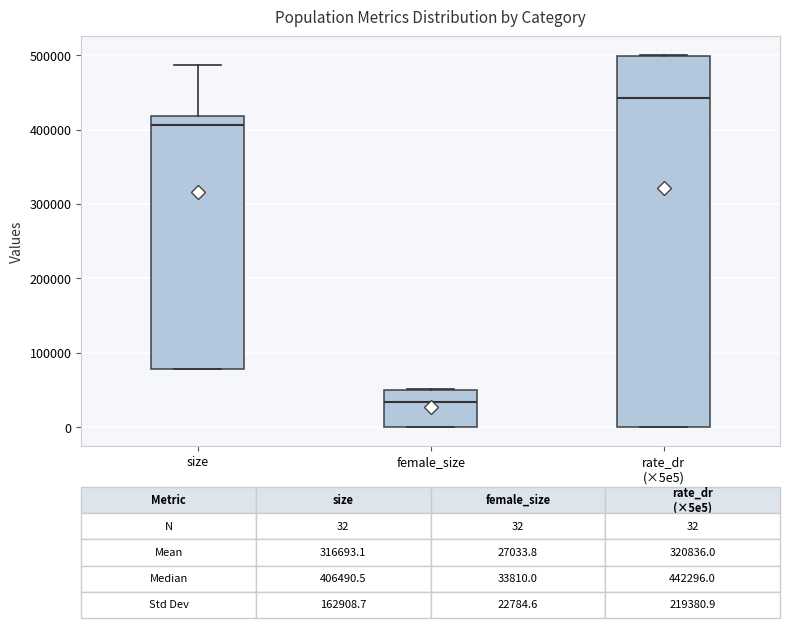

Comparing the boxes themselves (not the whiskers), which one is the tallest?

rate_dr (×5e5)